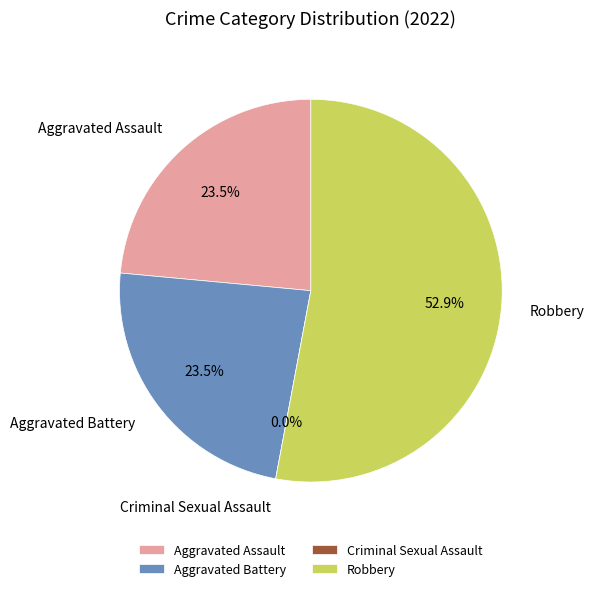

How much of the chart is everything except Robbery?

47.1%